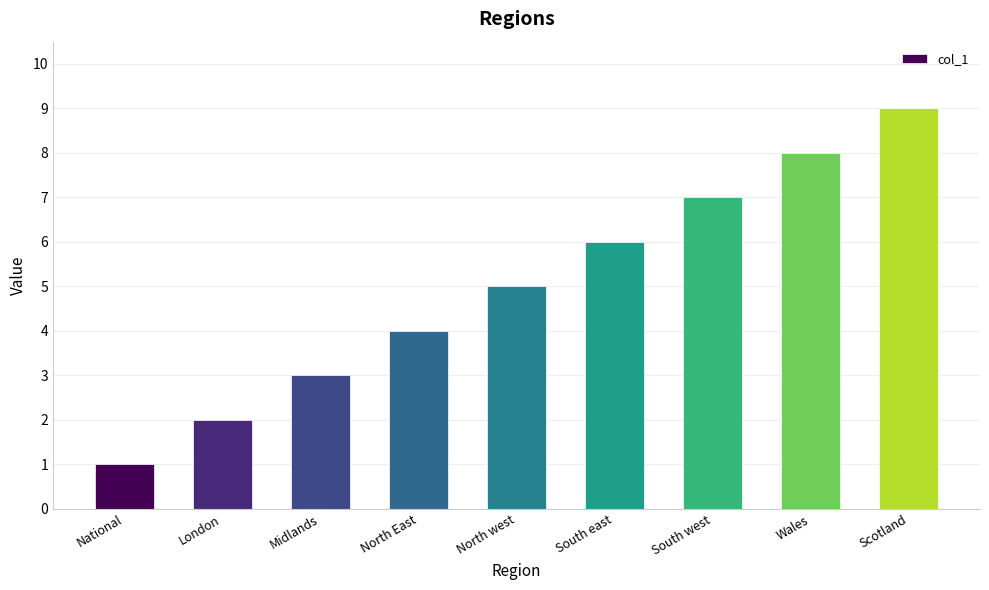

Read the value at North west.

5